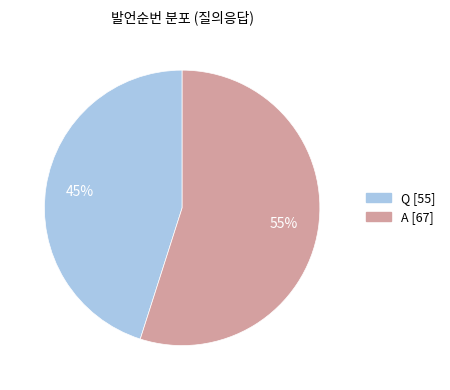

Which slice is the largest?

A